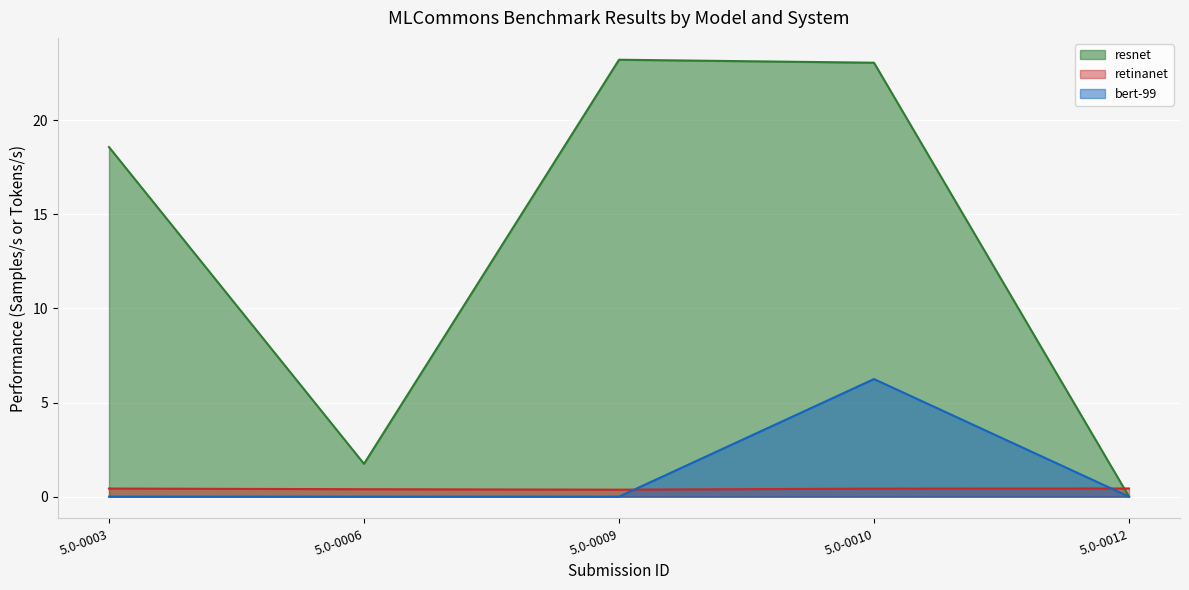

Between 5.0-0003 and 5.0-0010, which series saw the biggest shift?

bert-99